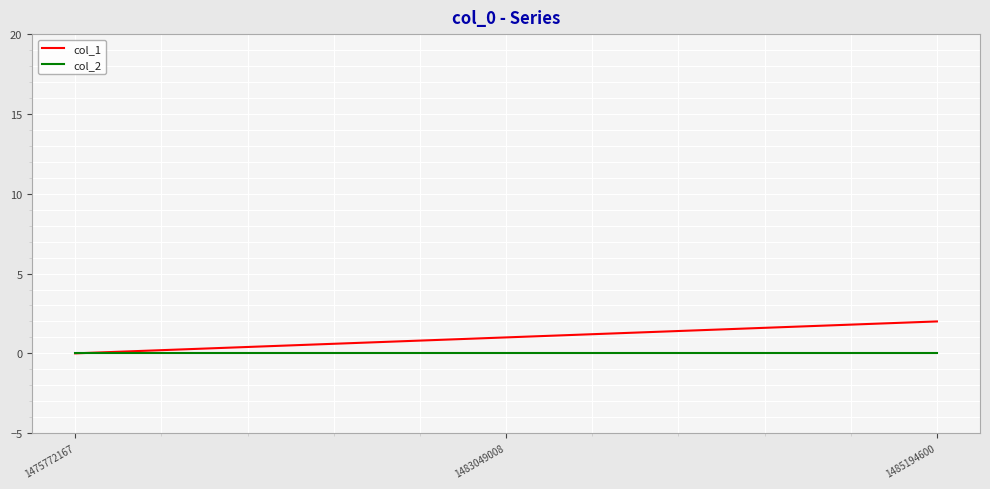

What is the average value of the col_1 series?

1